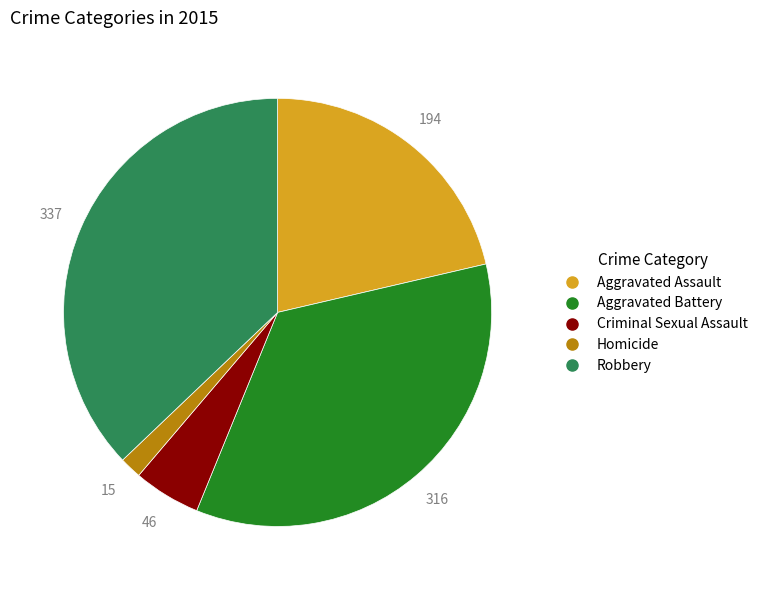

What is the ratio of the value at Aggravated Battery to the value at Homicide?

21.1